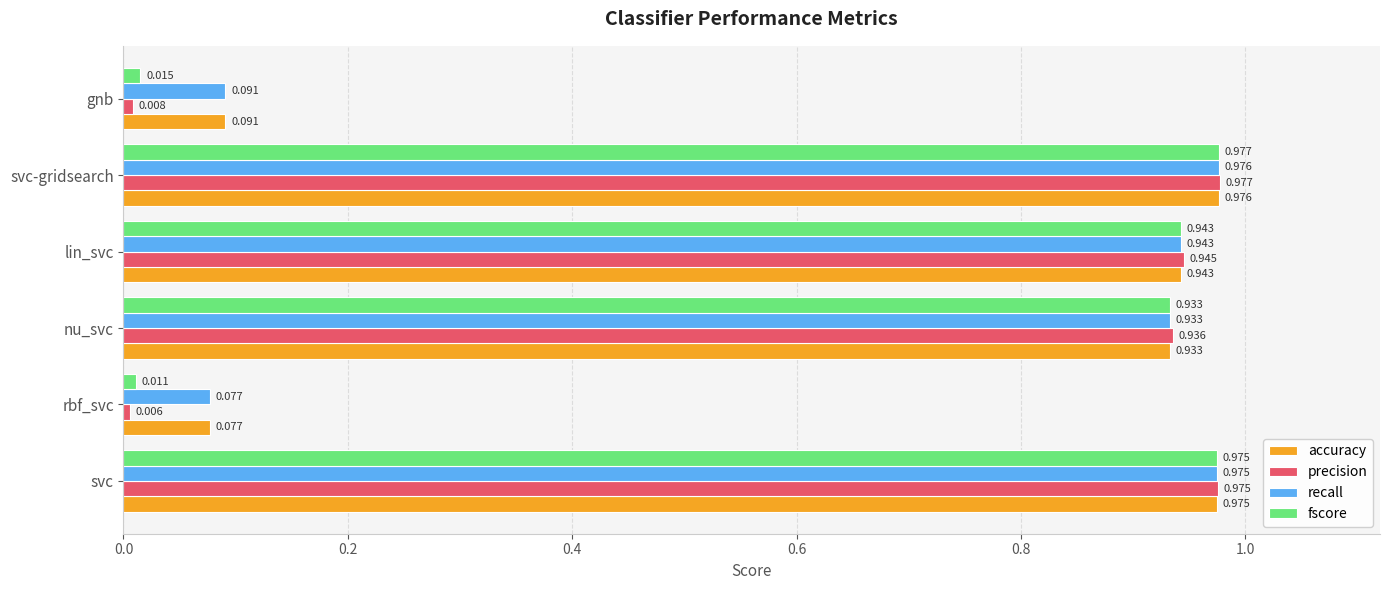

Which series has the largest range (max minus min)?

precision